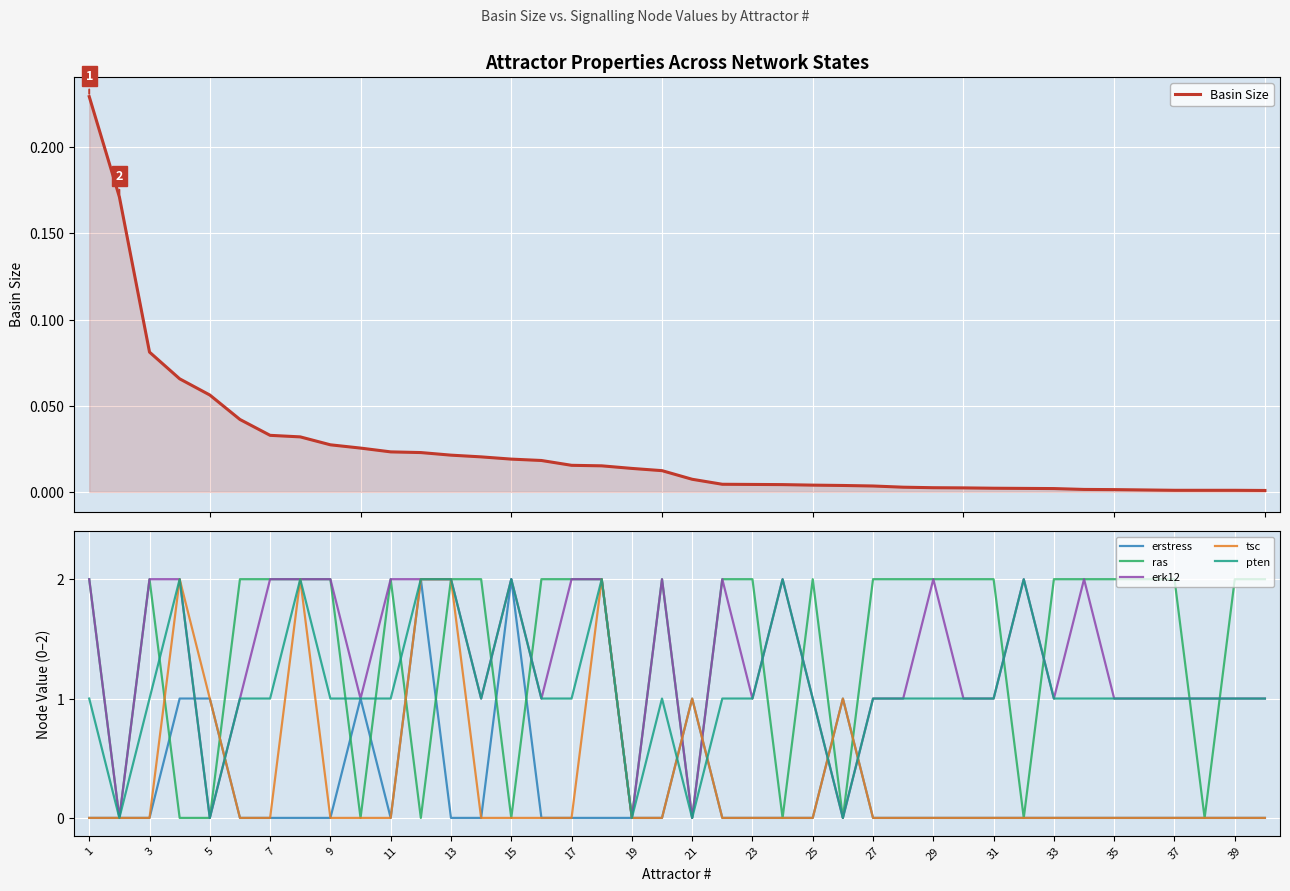

Which series has the widest spread of values?

erstress